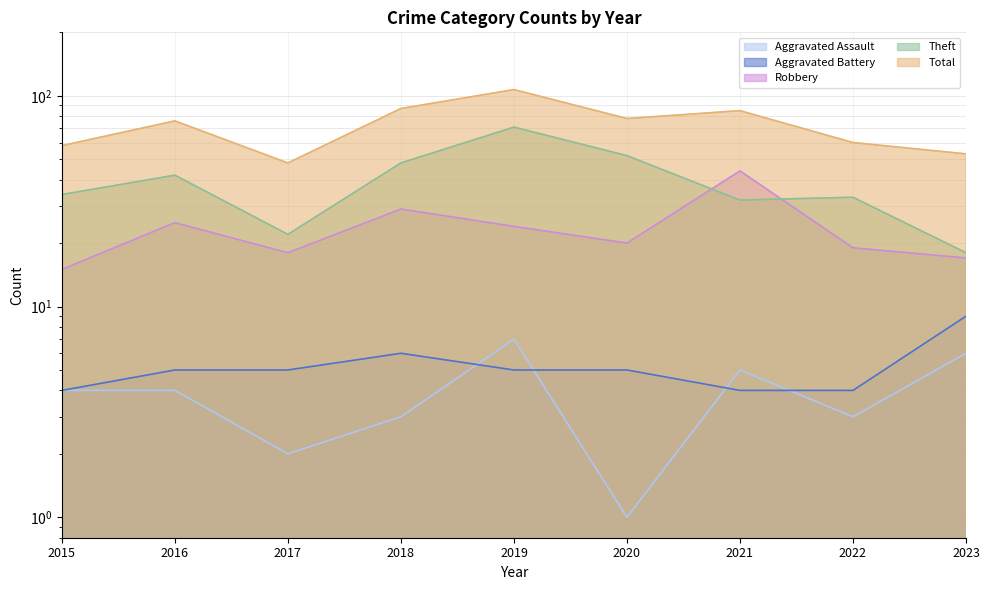

Between 2018 and 2019, which series saw the biggest shift?

Theft